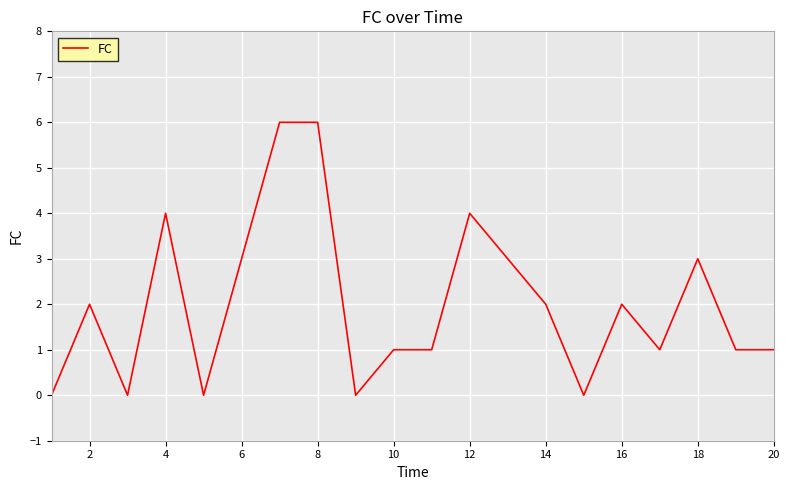

What is the maximum value shown in the chart?

6